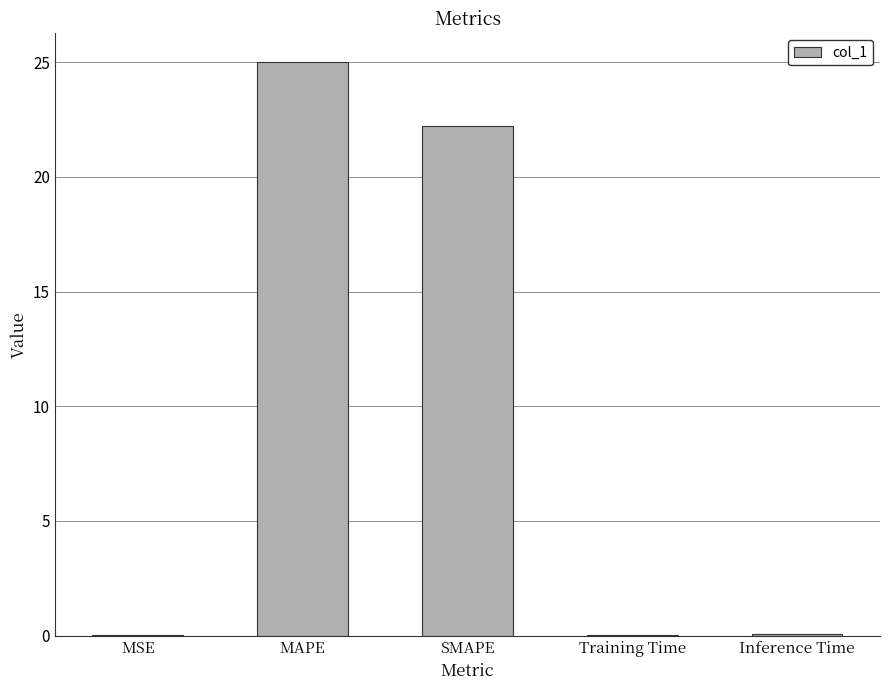

What is the sum of the values at SMAPE and MAPE?

47.2